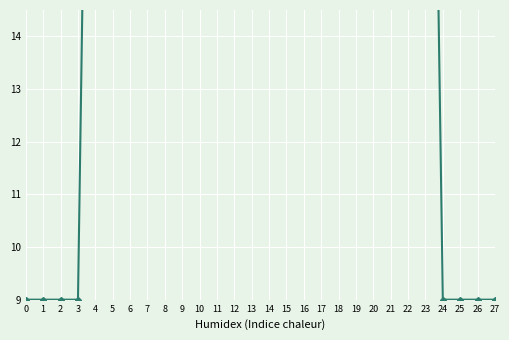

Rank the categories by value from lowest to highest.

0, 1, 2, 3, 24, 25, 26, 27, 4, 23, 10, 6, 7, 8, 9, 5, 17, 11, 16, 12, 14, 18, 13, 15, 22, 19, 21, 20